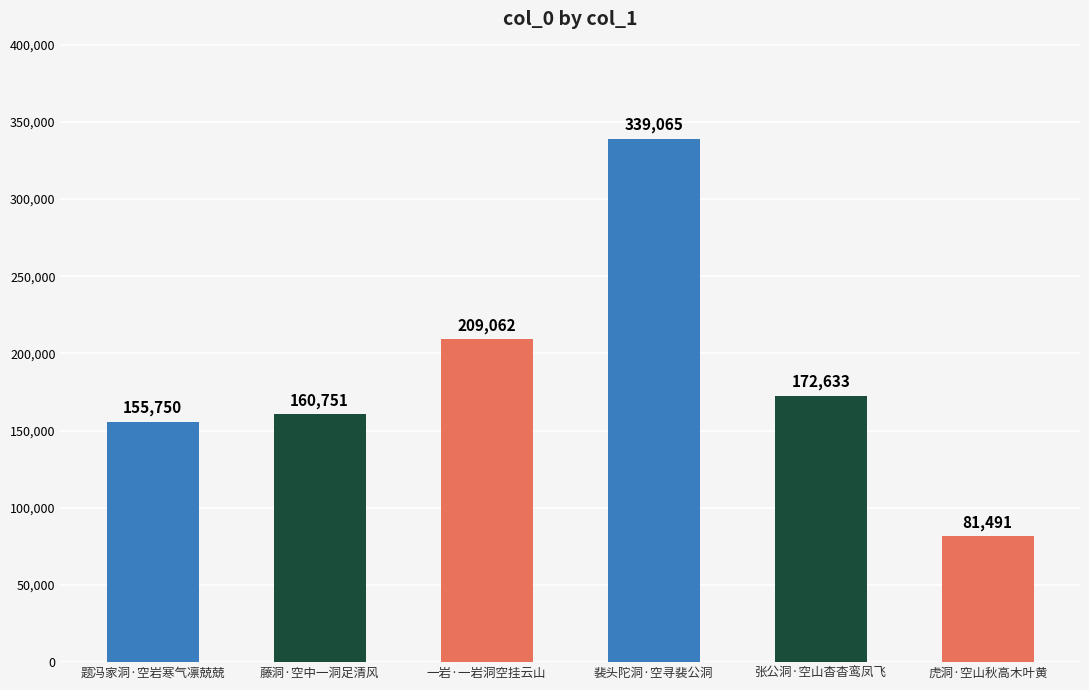

What is the change in value from 题冯家洞·空岩寒气凛兢兢 to 张公洞·空山杳杳鸾凤飞?

+16883